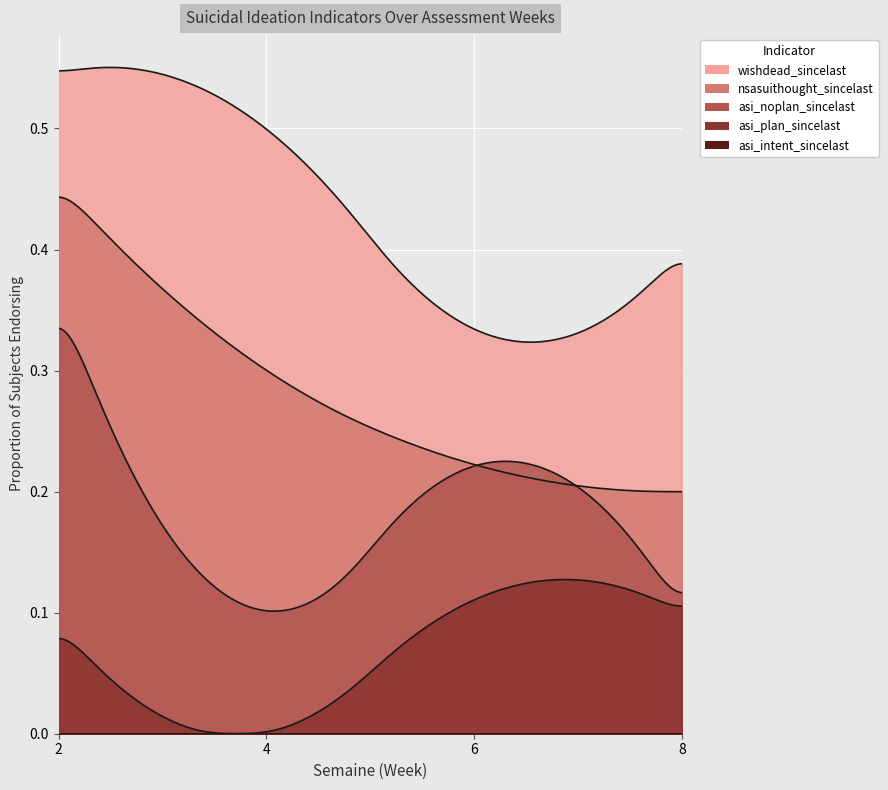

How many lines are shown in the chart?

5